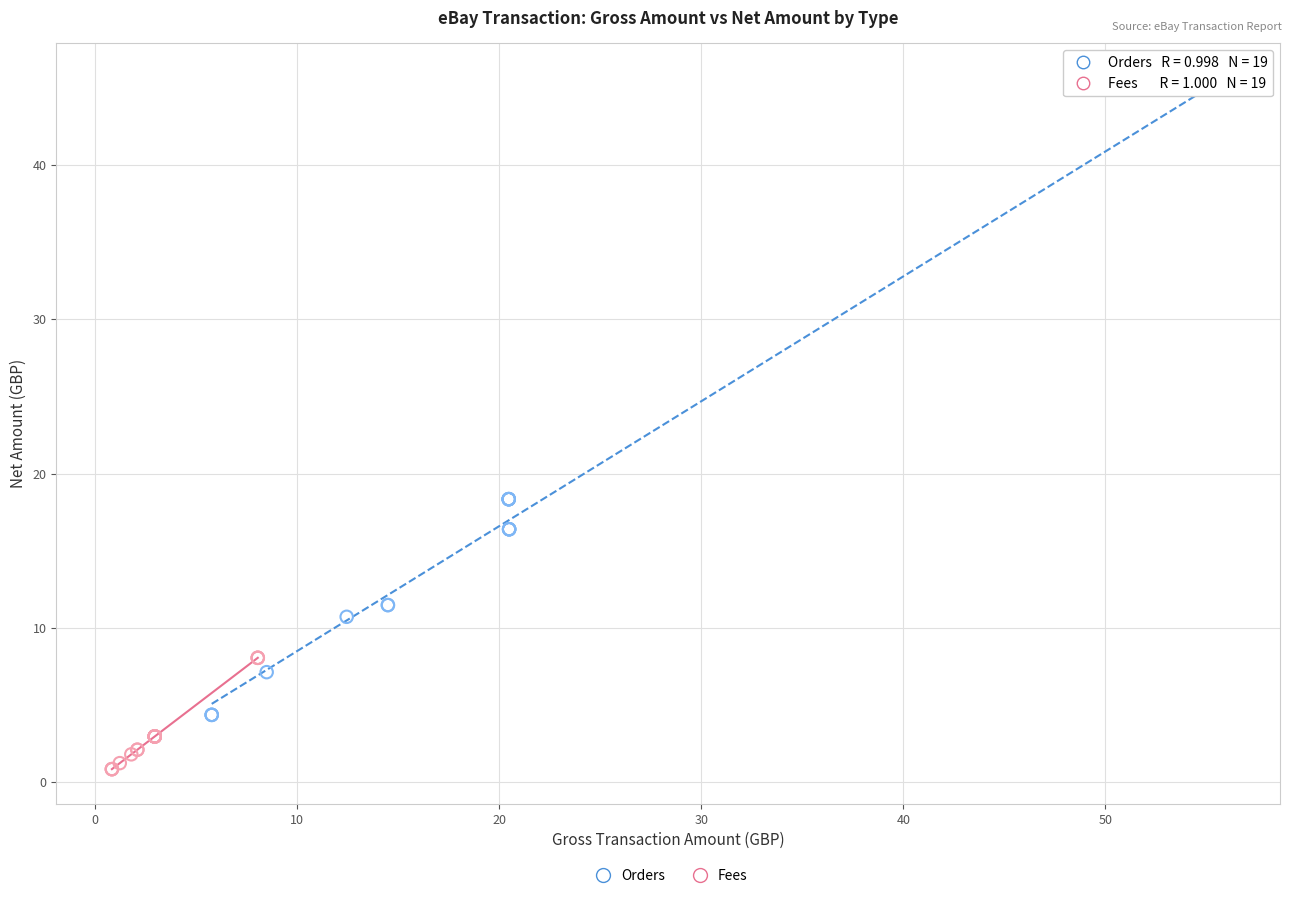

Which series contains the lowest Y value?

Fees